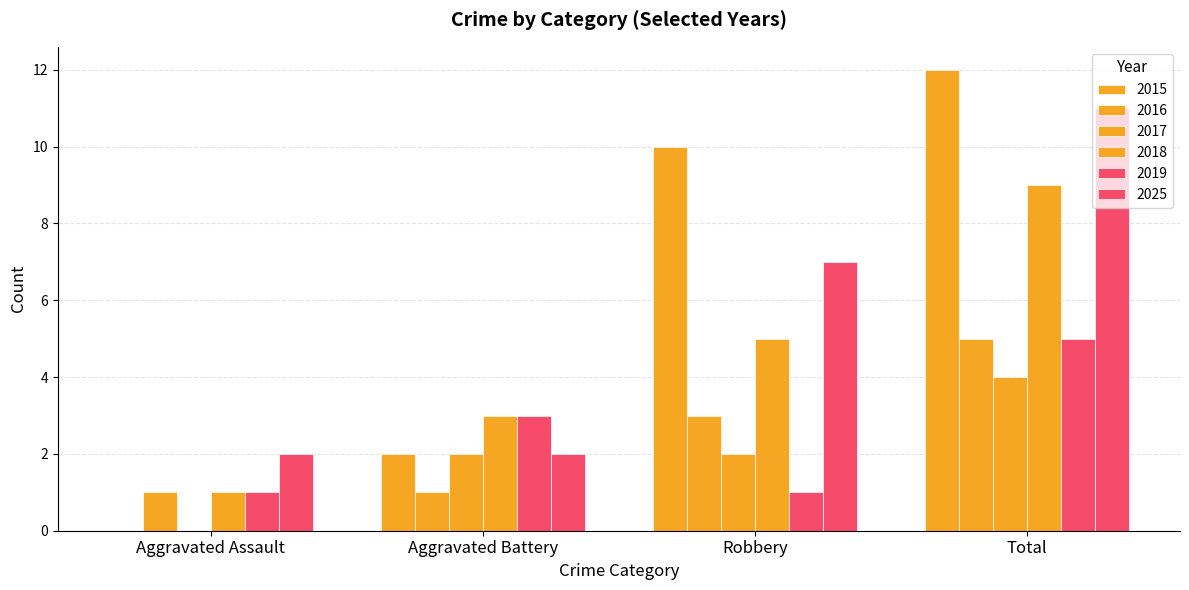

How many positive values does the 2017 series have?

3